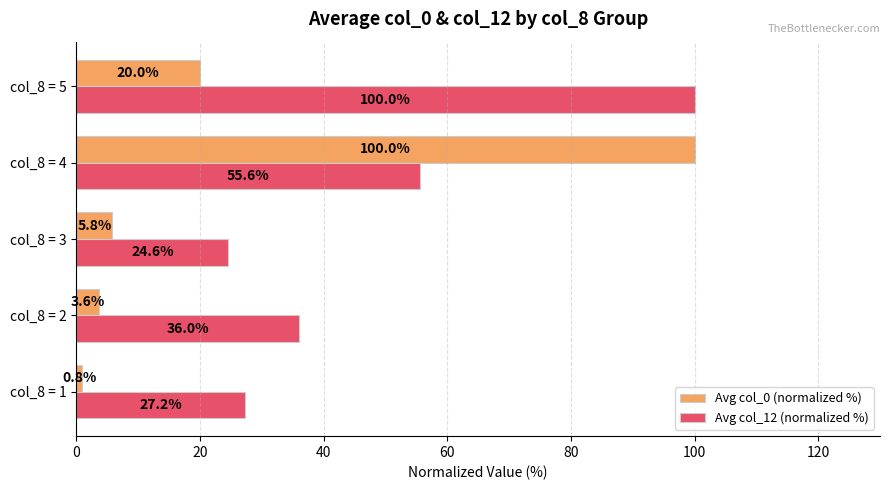

Which series has the widest spread of values?

Avg col_0 (normalized %)